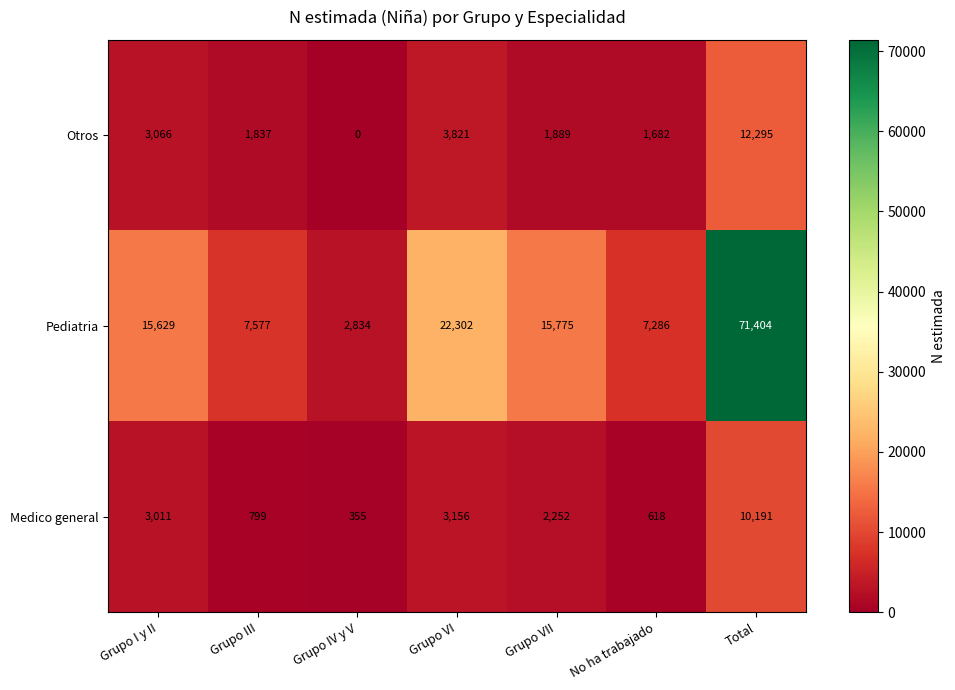

Reading left to right, transcribe all the data shown in this chart.

Otros: Grupo I y II=3066	Grupo III=1837	Grupo IV y V=0	Grupo VI=3821	Grupo VII=1889	No ha trabajado=1682	Total=12295
Pediatria: Grupo I y II=15629	Grupo III=7577	Grupo IV y V=2834	Grupo VI=22302	Grupo VII=15775	No ha trabajado=7286	Total=71404
Medico general: Grupo I y II=3011	Grupo III=799	Grupo IV y V=355	Grupo VI=3156	Grupo VII=2252	No ha trabajado=618	Total=10191